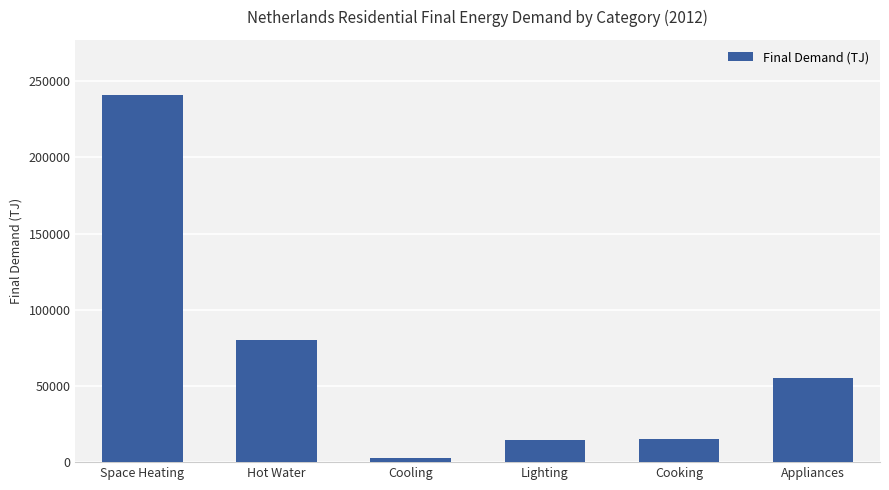

Is it true that the value at Space Heating is 240959.7?

True